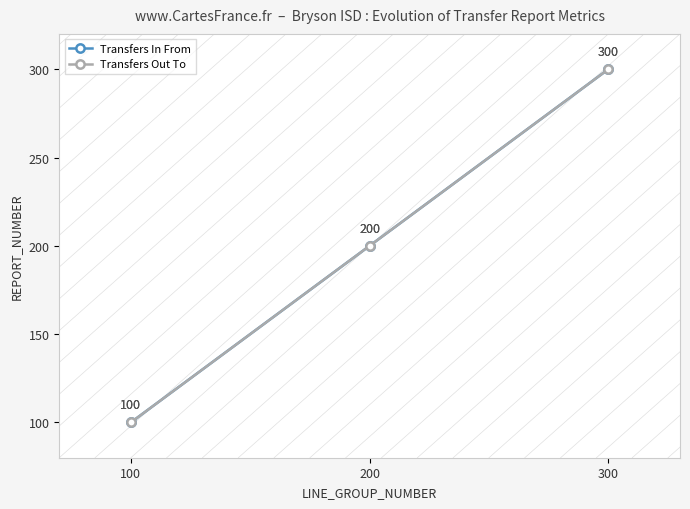

What is the difference between the Transfers In From values at 200 and 100?

100